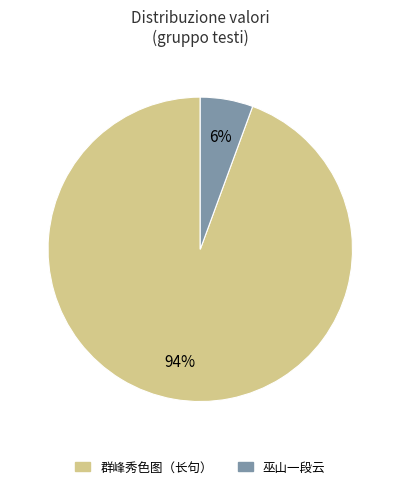

To the nearest percent, what is the average slice percentage?

50%